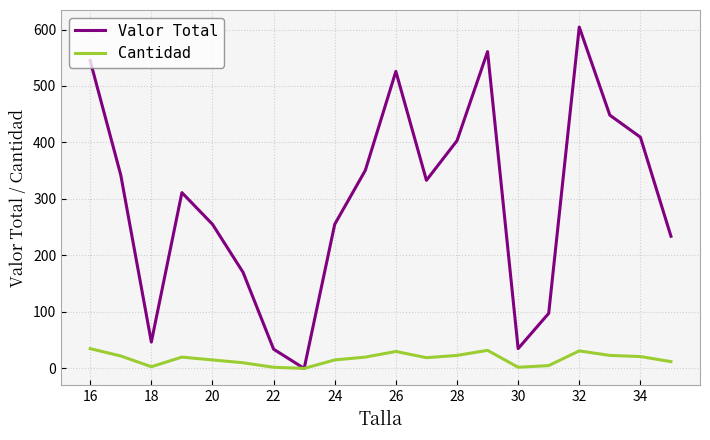

Rank the series by their maximum value, from highest to lowest.

Valor Total, Cantidad